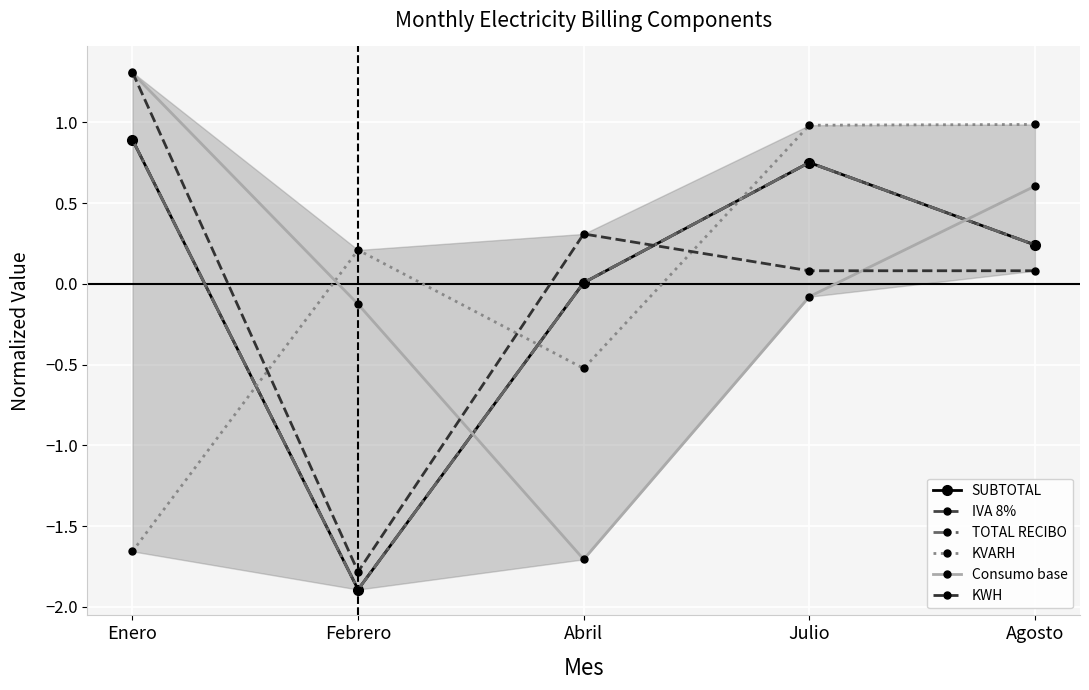

Reading right to left, extract all data points from this chart.

SUBTOTAL: Agosto=0.2	Julio=0.8	Abril=0.0	Febrero=-1.9	Enero=0.9
IVA 8%: Agosto=0.2	Julio=0.8	Abril=0.0	Febrero=-1.9	Enero=0.9
TOTAL RECIBO: Agosto=0.2	Julio=0.8	Abril=0.0	Febrero=-1.9	Enero=0.9
KVARH: Agosto=1.0	Julio=1.0	Abril=-0.5	Febrero=0.2	Enero=-1.7
Consumo base: Agosto=0.6	Julio=-0.1	Abril=-1.7	Febrero=-0.1	Enero=1.3
KWH: Agosto=0.1	Julio=0.1	Abril=0.3	Febrero=-1.8	Enero=1.3